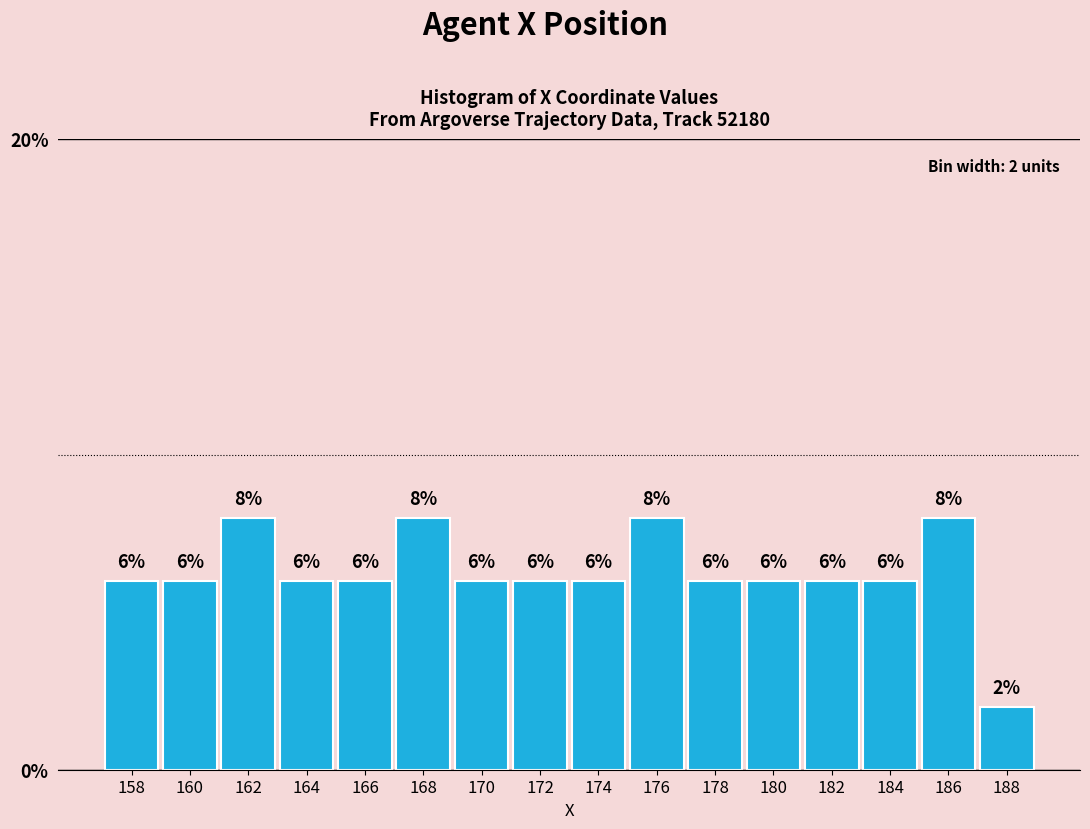

Reading left to right, transcribe this chart: for each bar, give the range it covers on the x-axis and its height.

157 to 159: 6
159 to 161: 6
161 to 163: 8
163 to 165: 6
165 to 167: 6
167 to 169: 8
169 to 171: 6
171 to 173: 6
173 to 175: 6
175 to 177: 8
177 to 179: 6
179 to 181: 6
181 to 183: 6
183 to 185: 6
185 to 187: 8
187 to 189: 2